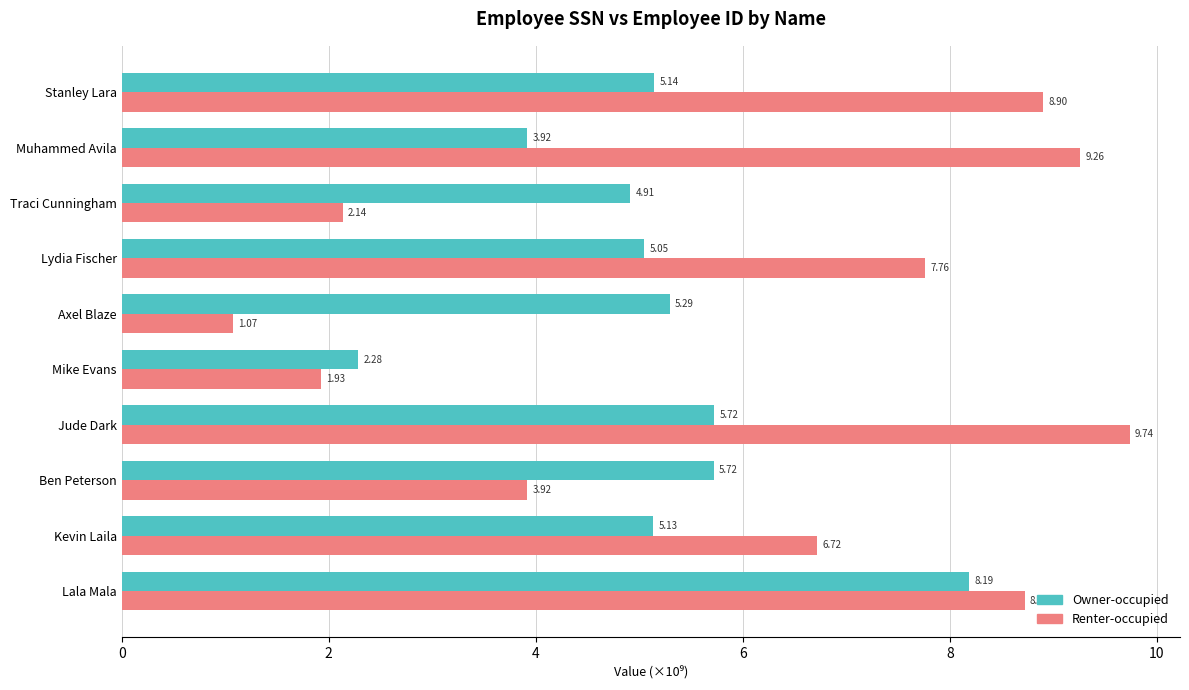

At which category does the chart reach its peak across all series?

Jude Dark